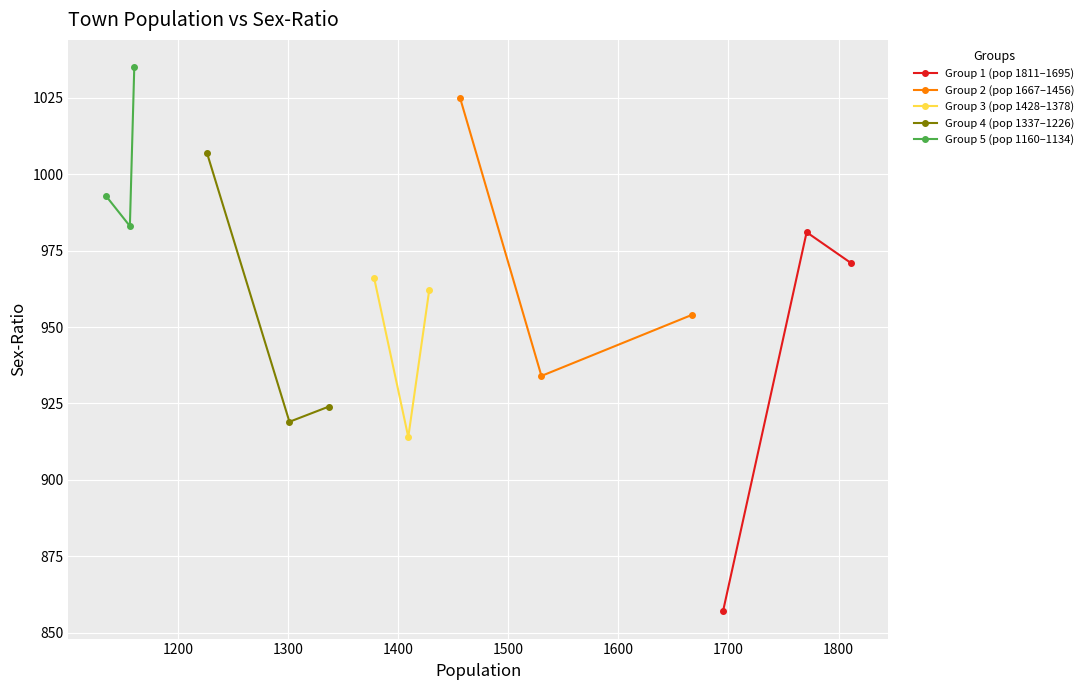

Which series has the largest total across all categories?

Group 5 (pop 1160–1134)